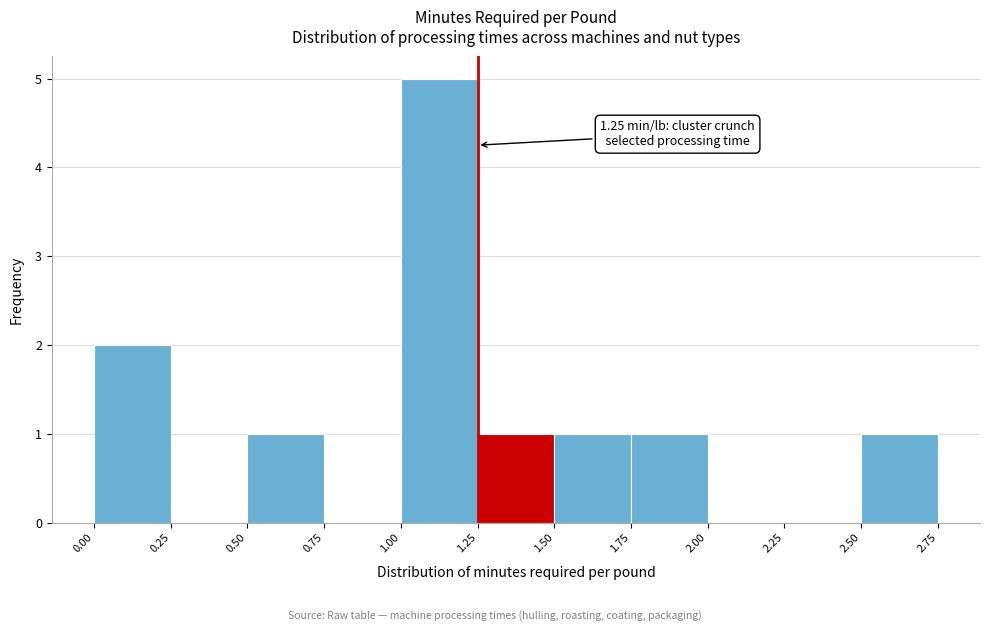

Over which range of the x-axis is the bar tallest?

1.00 to 1.25